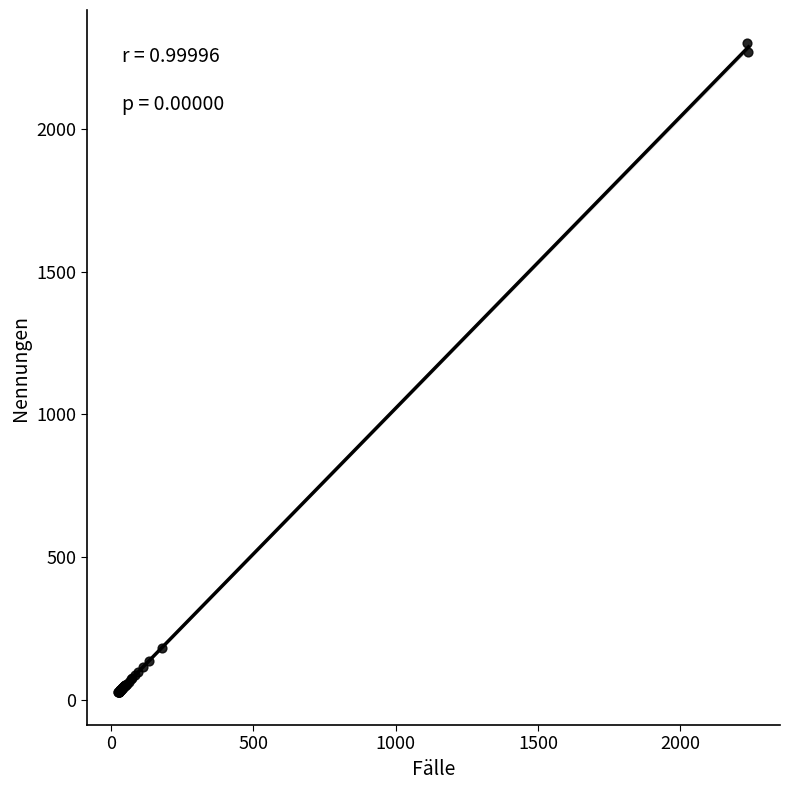

What Y value in the scatter plot is closest to 1165?

182